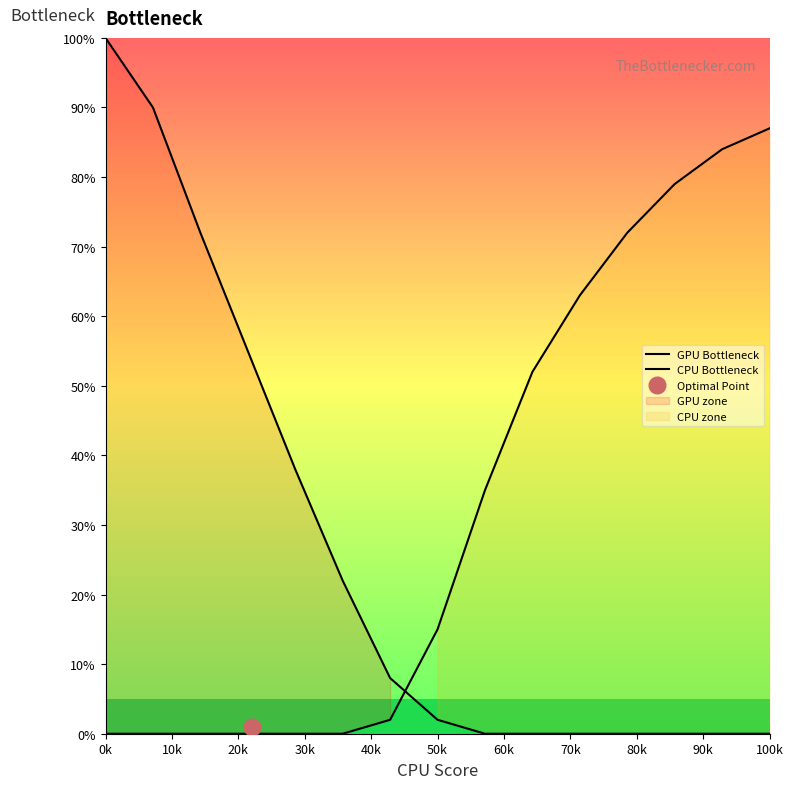

Reading left to right, what are all the values shown in this chart?

GPU Bottleneck: 100	90	72	55	38	22	8	2	0	0	0	0	0	0	0
CPU Bottleneck: 0	0	0	0	0	0	2	15	35	52	63	72	79	84	87